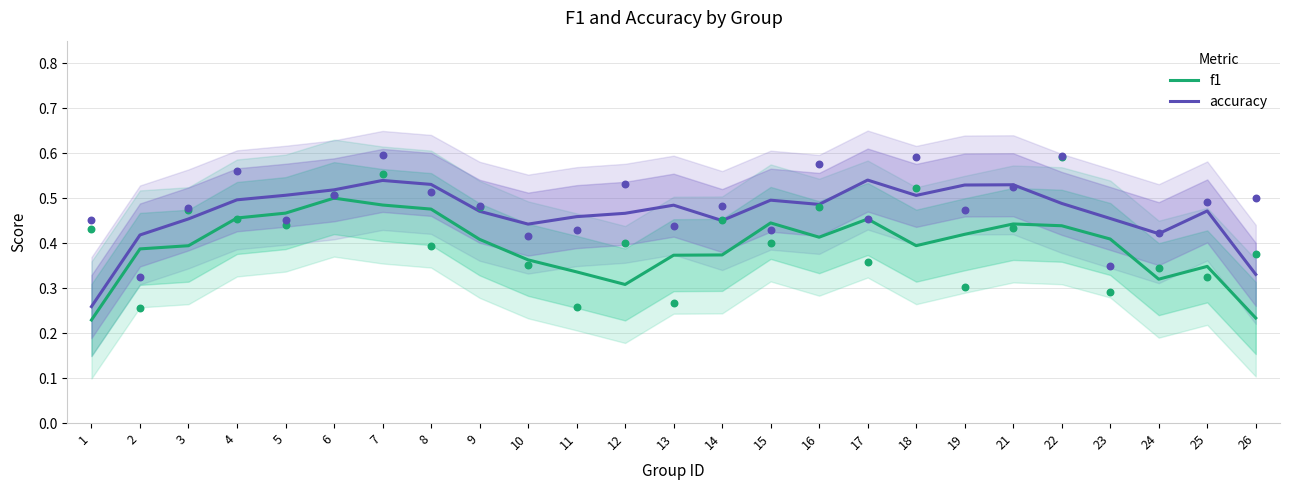

What are all the series names shown in the legend?

f1, accuracy